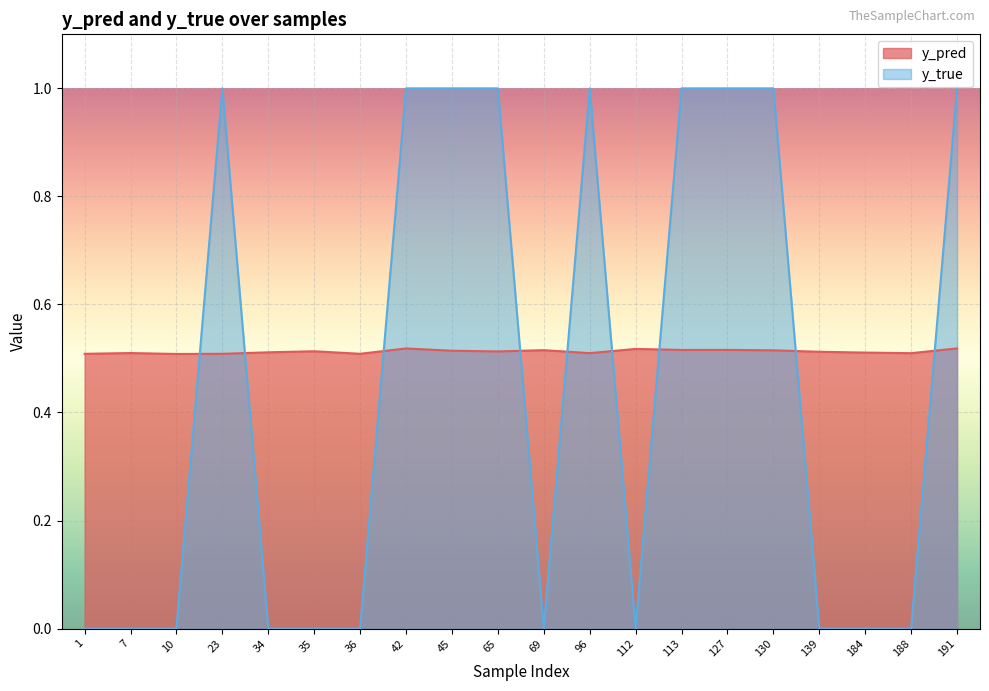

How many positive values does the y_true series have?

9